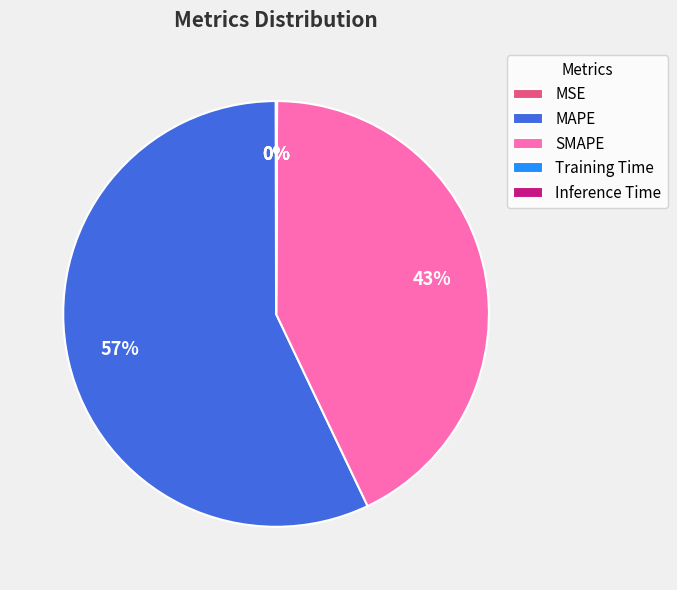

Is the sum of SMAPE and MAPE greater than half?

Yes